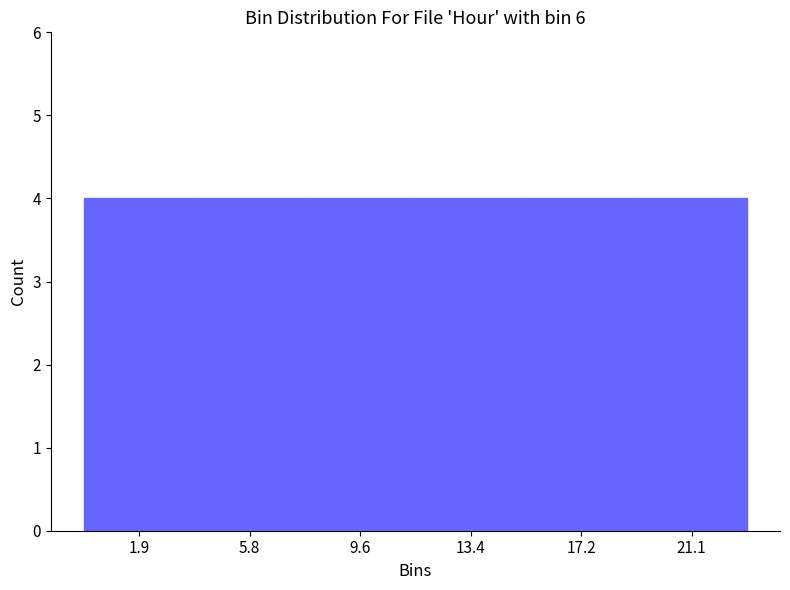

Reading left to right, list every bar in this chart as the range it spans on the x-axis followed by its height. Neither the bar edges nor the heights are printed on the chart, so give them approximately, as read against the axes.

0.0 to 4.0: 4
4.0 to 7.5: 4
7.5 to 11.5: 4
11.5 to 15.5: 4
15.5 to 19.0: 4
19.0 to 23.0: 4